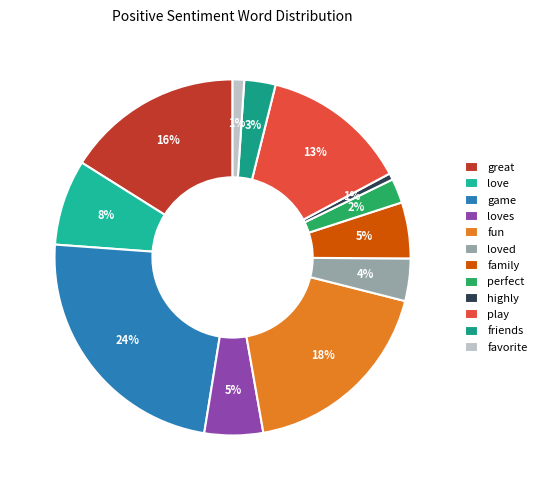

Combined, do highly and great account for over 50%?

No